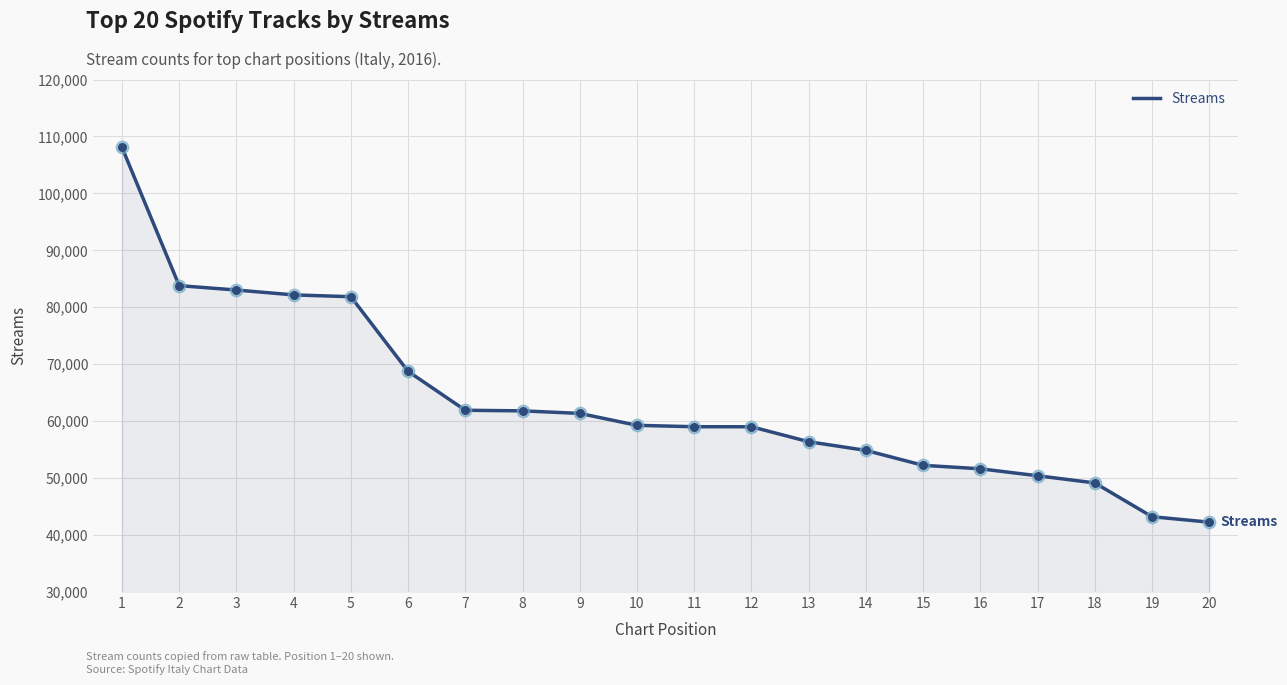

What is the change in value from 7 to 10?

-2644